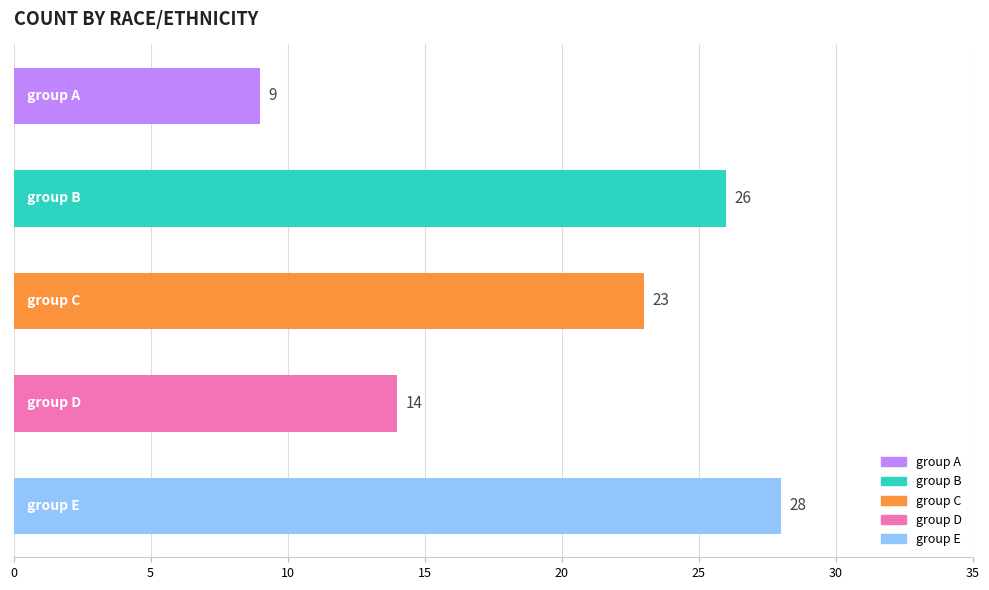

Count the values in the range 14 to 26.

3